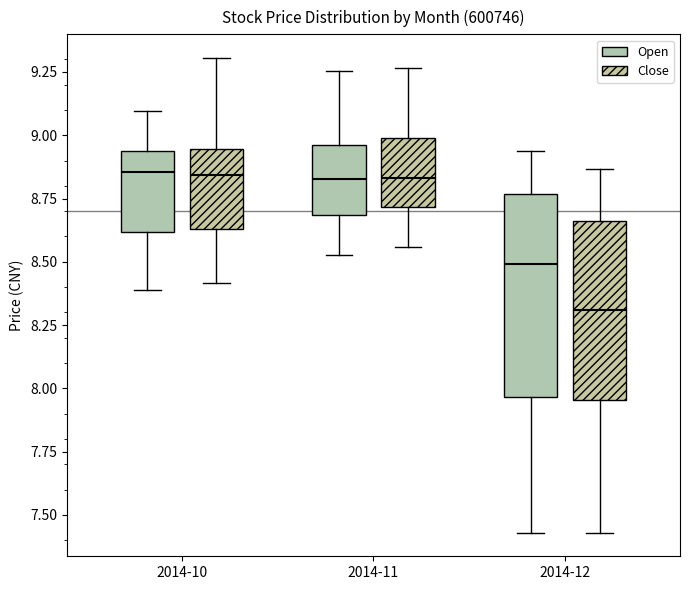

Where does the upper whisker of the box for 2014-12 (Close) end on the y-axis? The values are not printed on the chart, so give them approximately, as read against the axis.

8.85